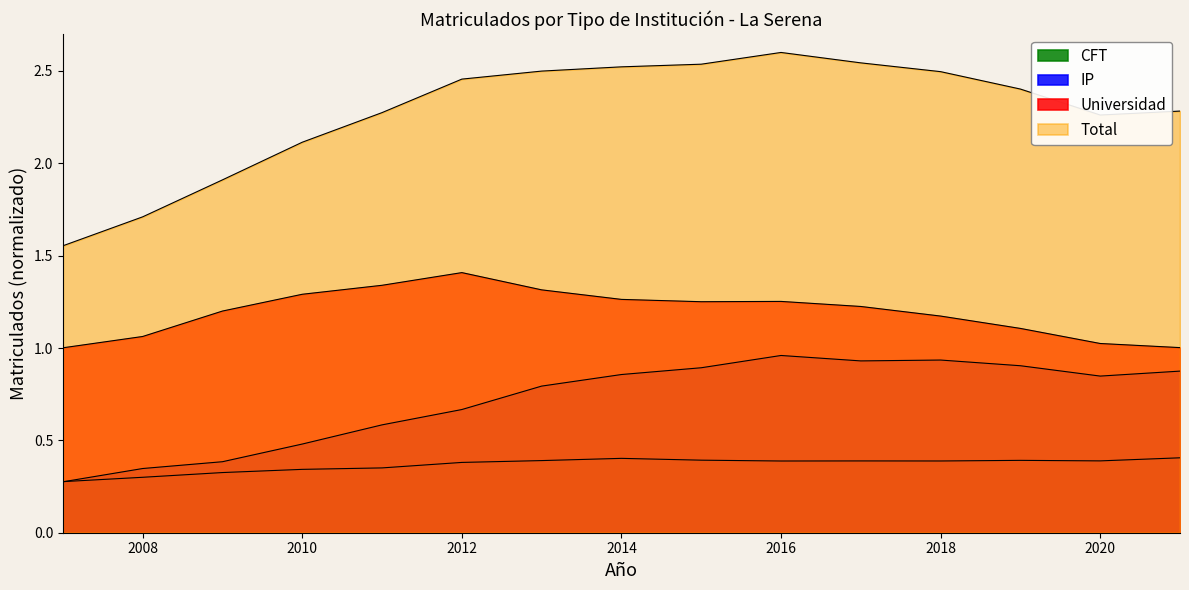

Which series ends up on top after the final intersection of IP and CFT?

IP